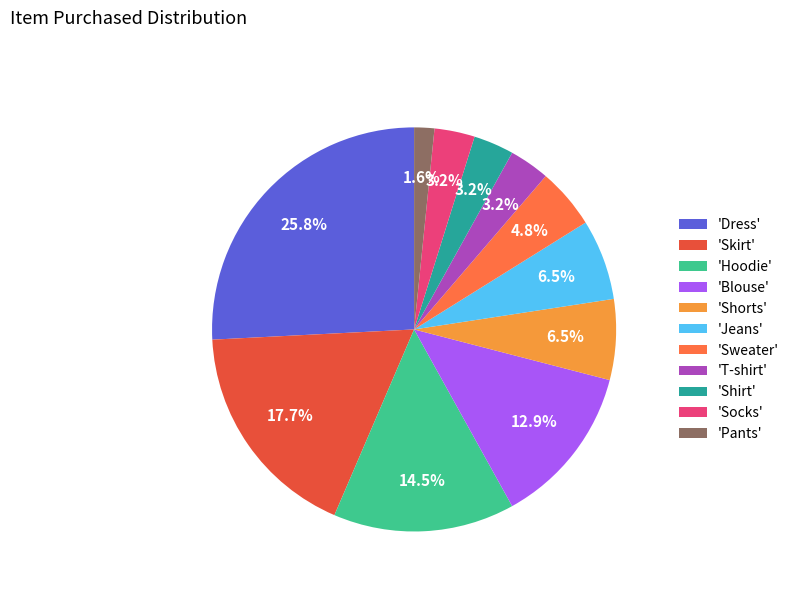

Is there any slice that represents more than half of the pie?

No